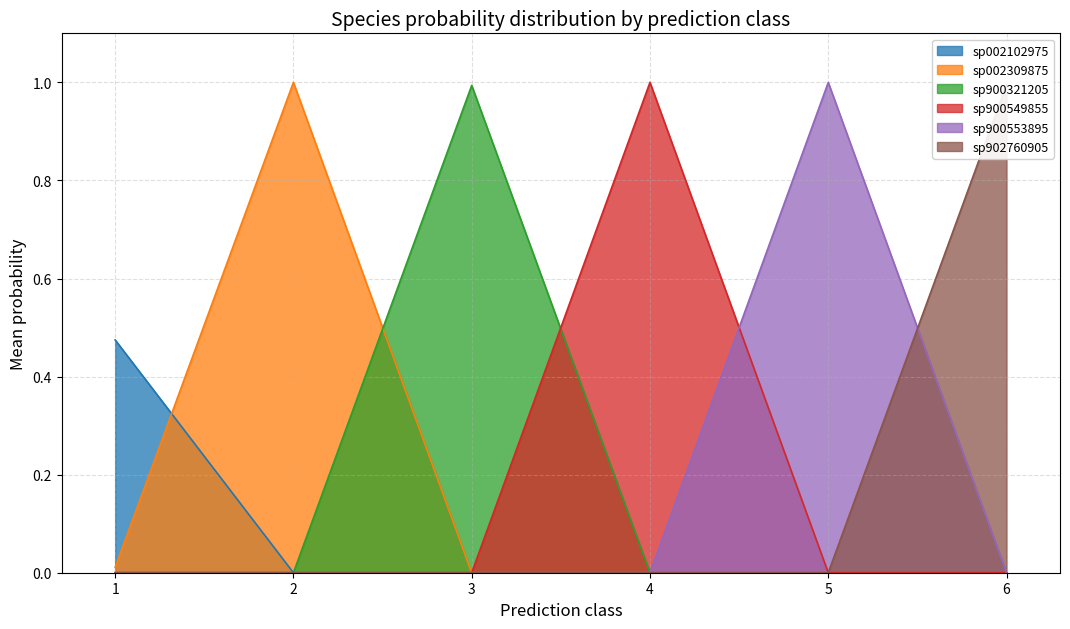

At which label does sp900549855 reach its peak?

4